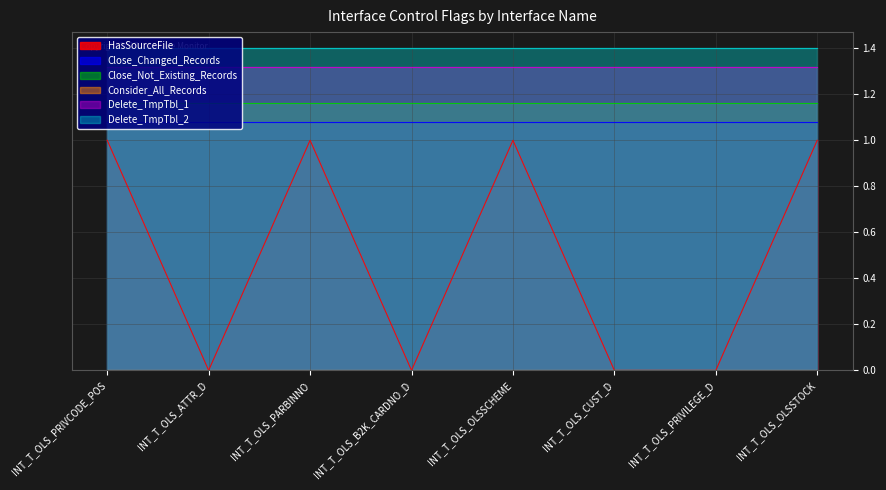

How many lines are shown in the chart?

6